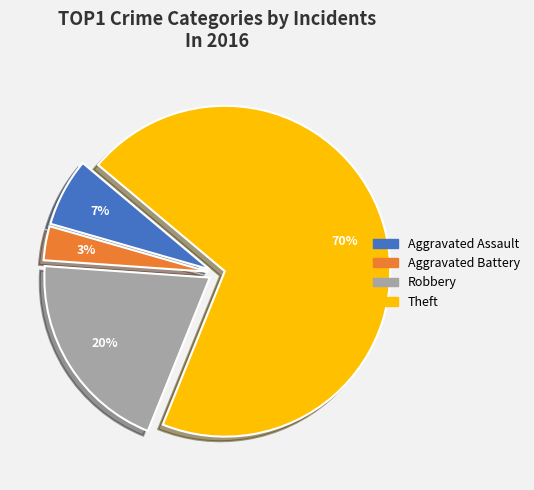

Does Aggravated Battery account for over 50% of the chart?

No